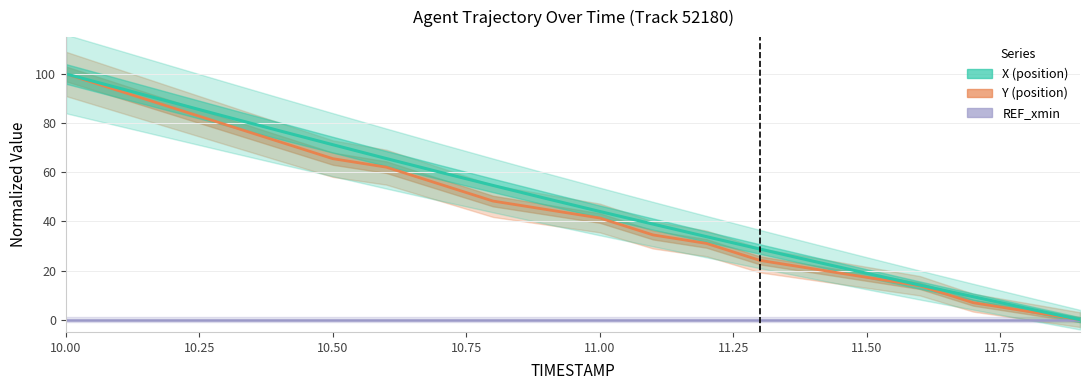

Which series has the largest total across all categories?

X